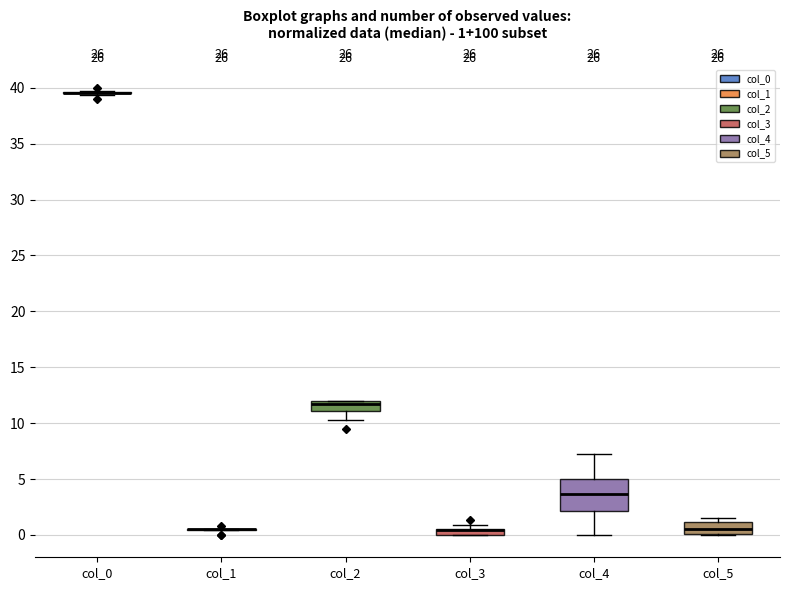

Which box is the tallest, from its lower edge to its upper edge?

col_4